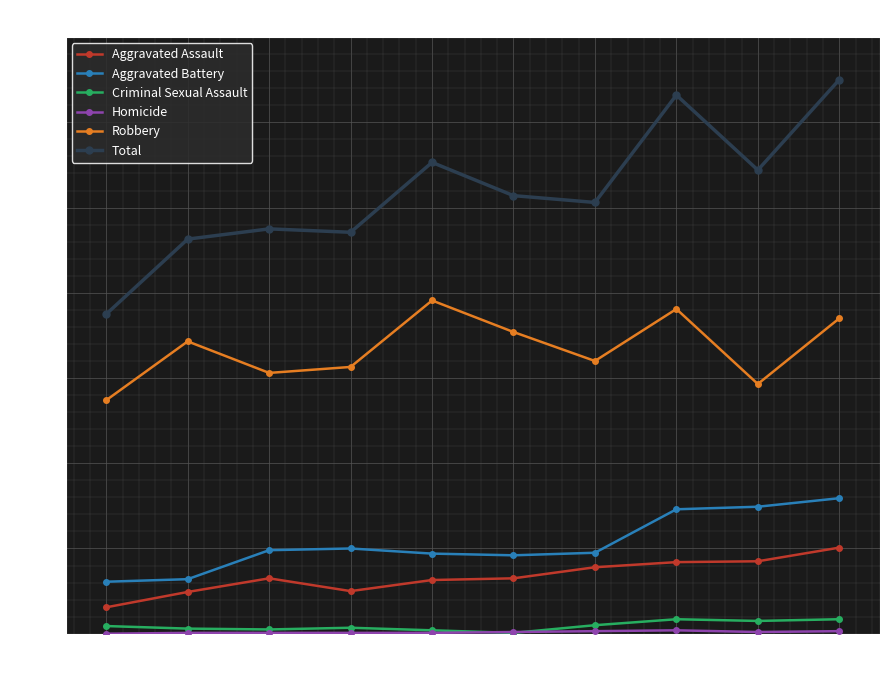

True or false: Robbery has more than 1 points higher than both neighbors.

True